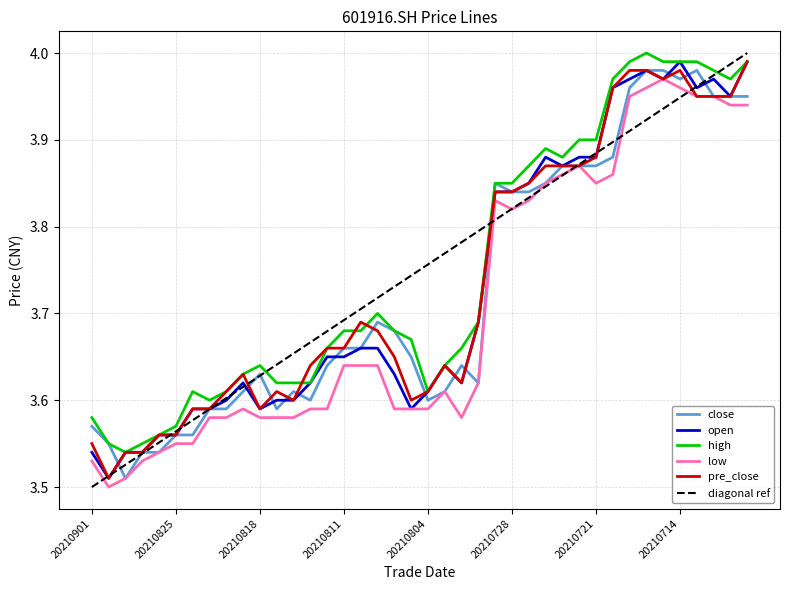

Which series has the largest total across all categories?

high